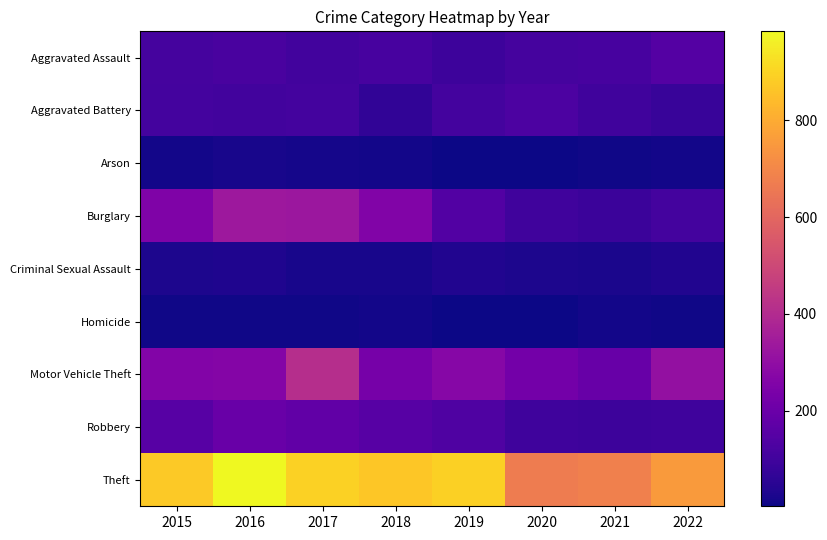

Reading left to right, list all the values displayed in this chart.

Aggravated Assault: 2015=110	2016=118	2017=105	2018=115	2019=92	2020=113	2021=115	2022=144
Aggravated Battery: 2015=108	2016=102	2017=108	2018=67	2019=108	2020=126	2021=100	2022=81
Arson: 2015=13	2016=20	2017=14	2018=12	2019=5	2020=4	2021=6	2022=11
Burglary: 2015=254	2016=333	2017=329	2018=257	2019=143	2020=100	2021=90	2022=106
Criminal Sexual Assault: 2015=28	2016=30	2017=21	2018=21	2019=35	2020=27	2021=25	2022=34
Homicide: 2015=9	2016=7	2017=8	2018=10	2019=5	2020=2	2021=13	2022=9
Motor Vehicle Theft: 2015=261	2016=265	2017=411	2018=231	2019=273	2020=222	2021=193	2022=307
Robbery: 2015=154	2016=194	2017=178	2018=155	2019=135	2020=97	2021=91	2022=97
Theft: 2015=874	2016=984	2017=892	2018=868	2019=891	2020=666	2021=678	2022=757